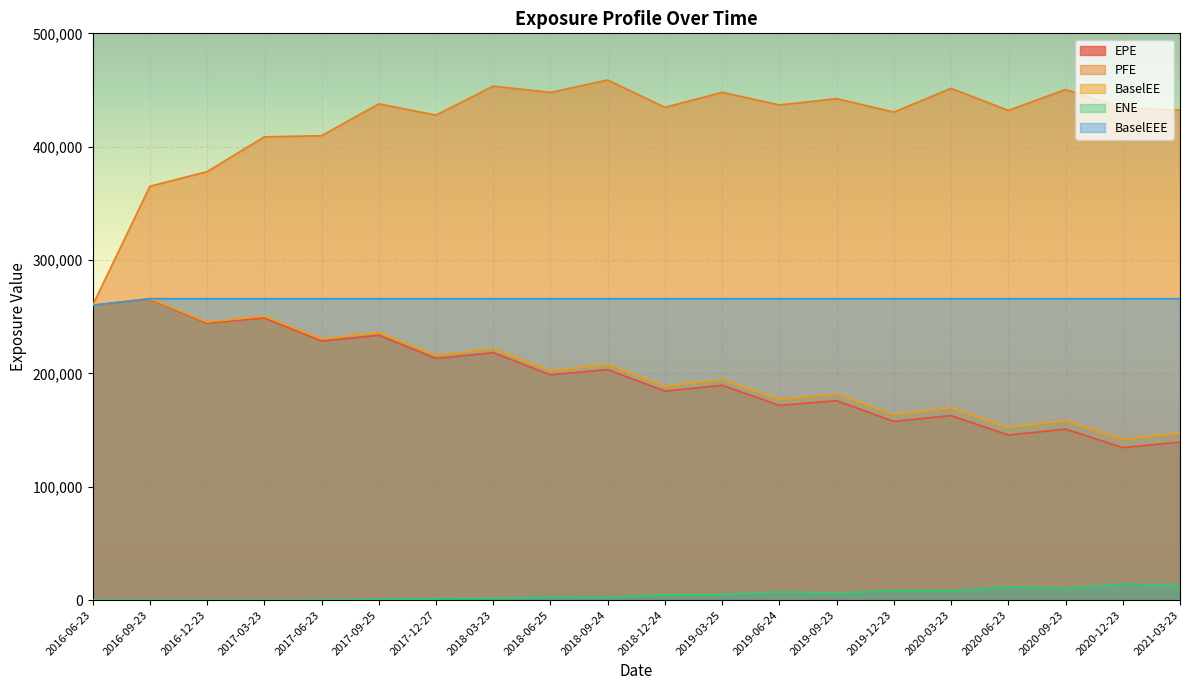

The EPE series shows 244350.0 at 2016-12-23. True or false?

True